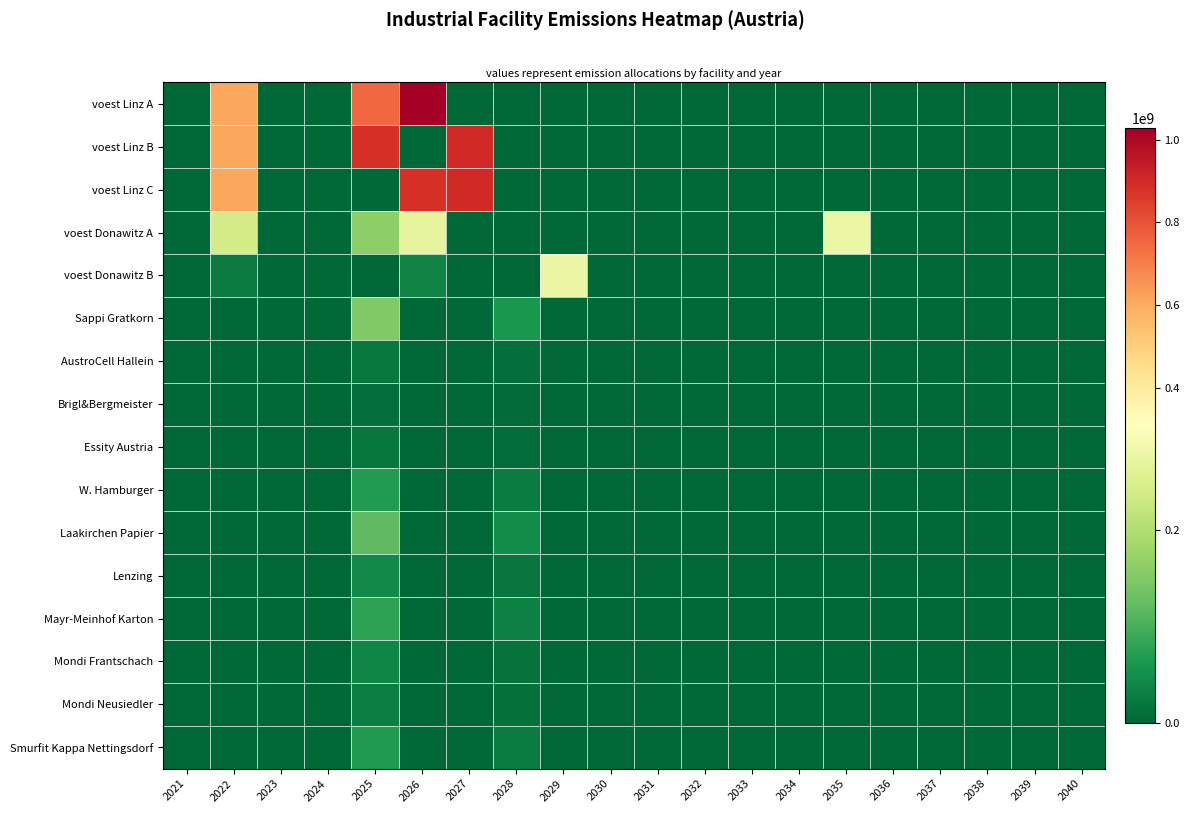

What is the spread (max minus min) of values at 2025?

880178596.8